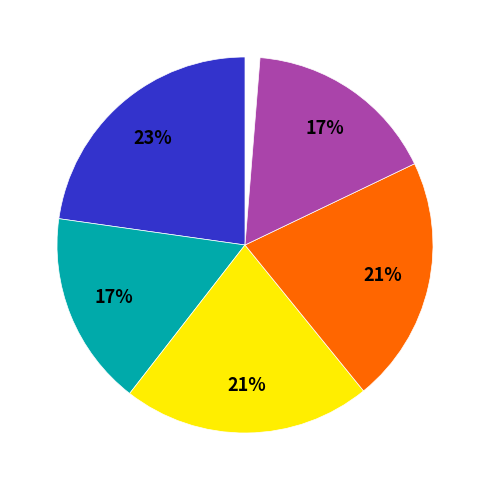

To the nearest percent, what is the difference between the largest and smallest slice percentages?

6%